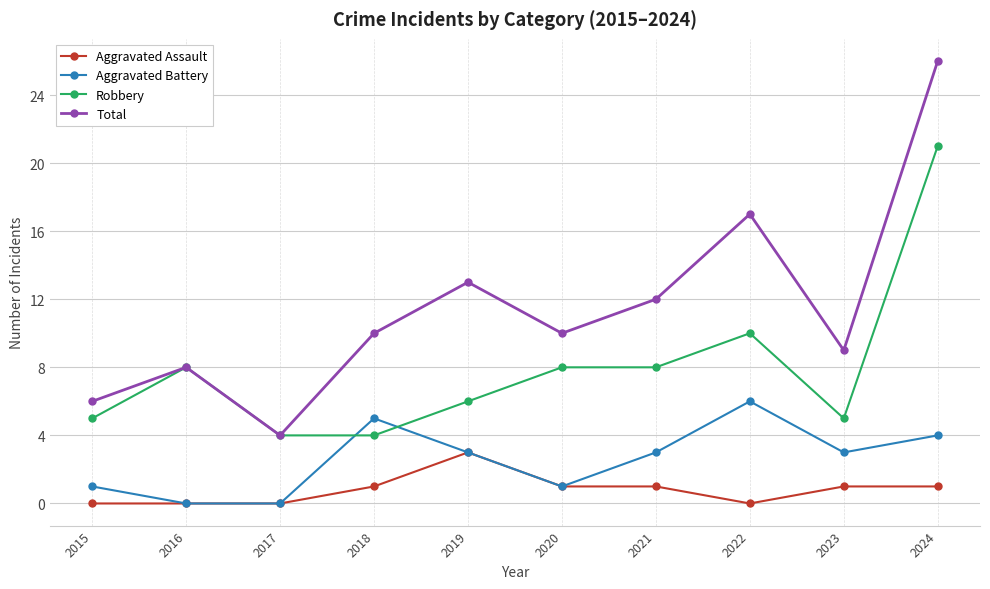

Is the value of Aggravated Assault at 2023 greater than the value of Total at 2016?

No